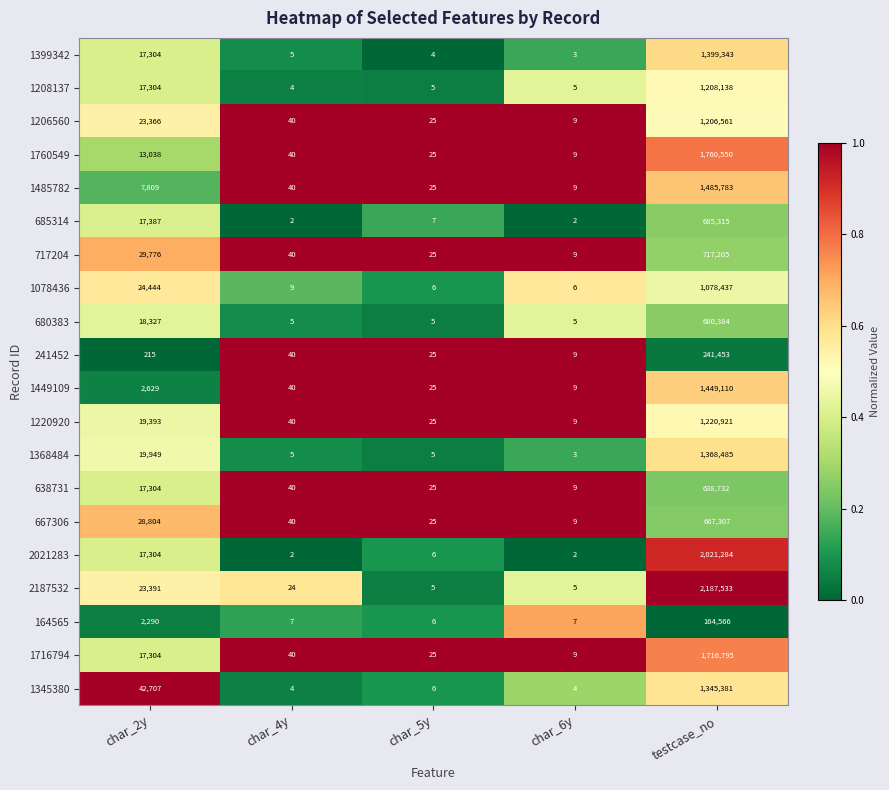

True or false: 667306 has a value of 667307 at testcase_no.

True